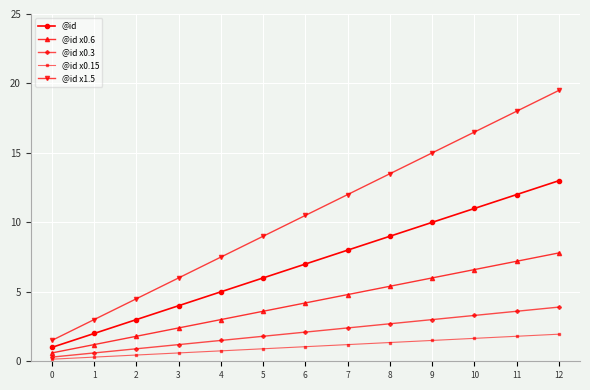

Read the @id value at 8.

9.0